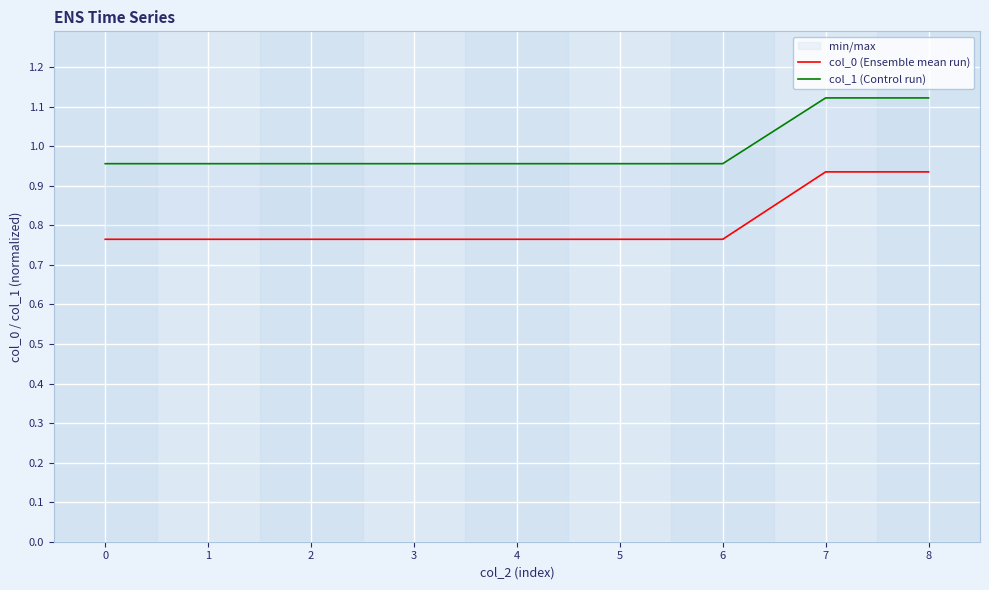

True or false: col_1 (Control run) has a value of 1.6 at 5.

False